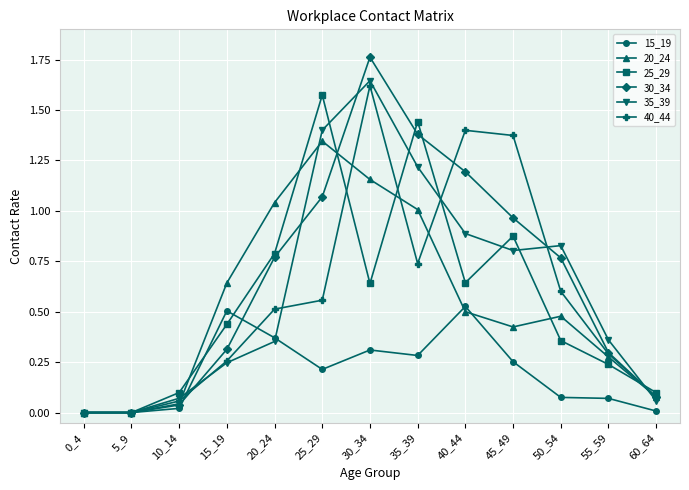

Rank the series by their maximum value, from highest to lowest.

30_34, 35_39, 40_44, 25_29, 20_24, 15_19